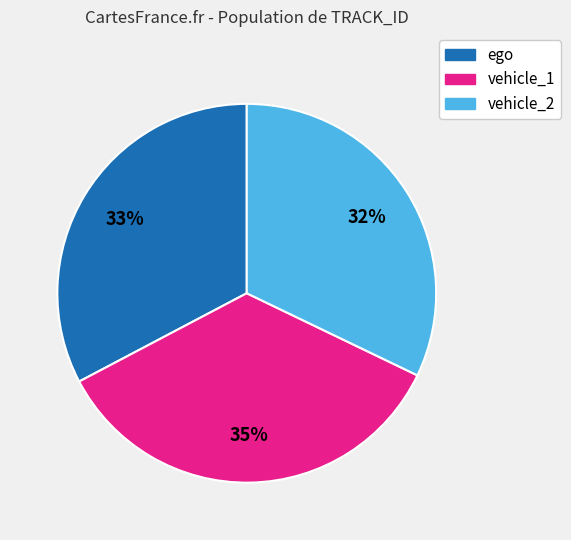

What is the ratio of the value at vehicle_1 to the value at ego?

1.1